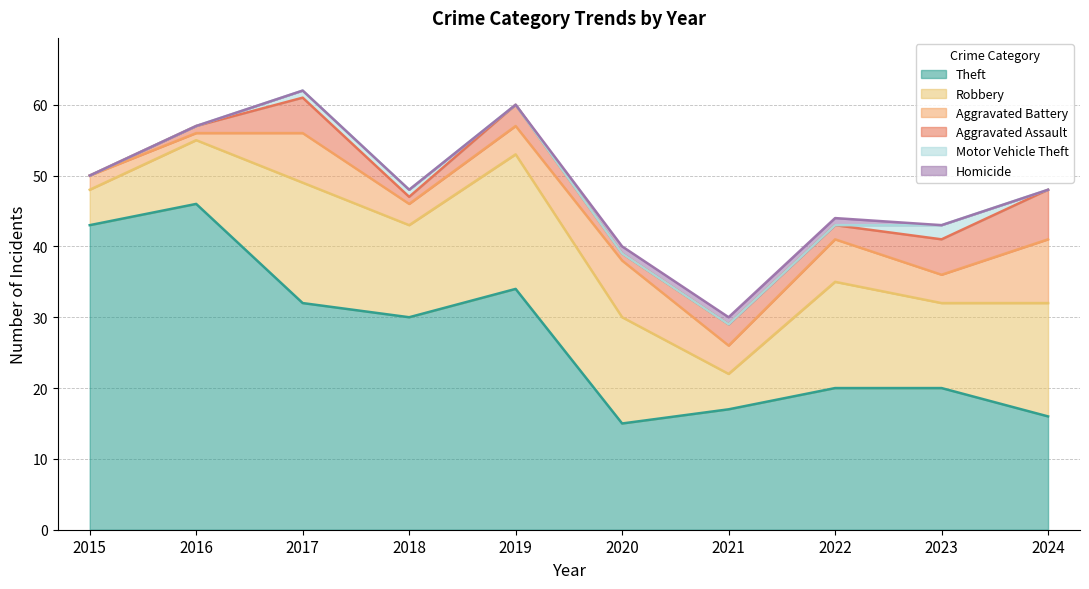

What is the difference between the maximum and minimum values in the Homicide series?

1